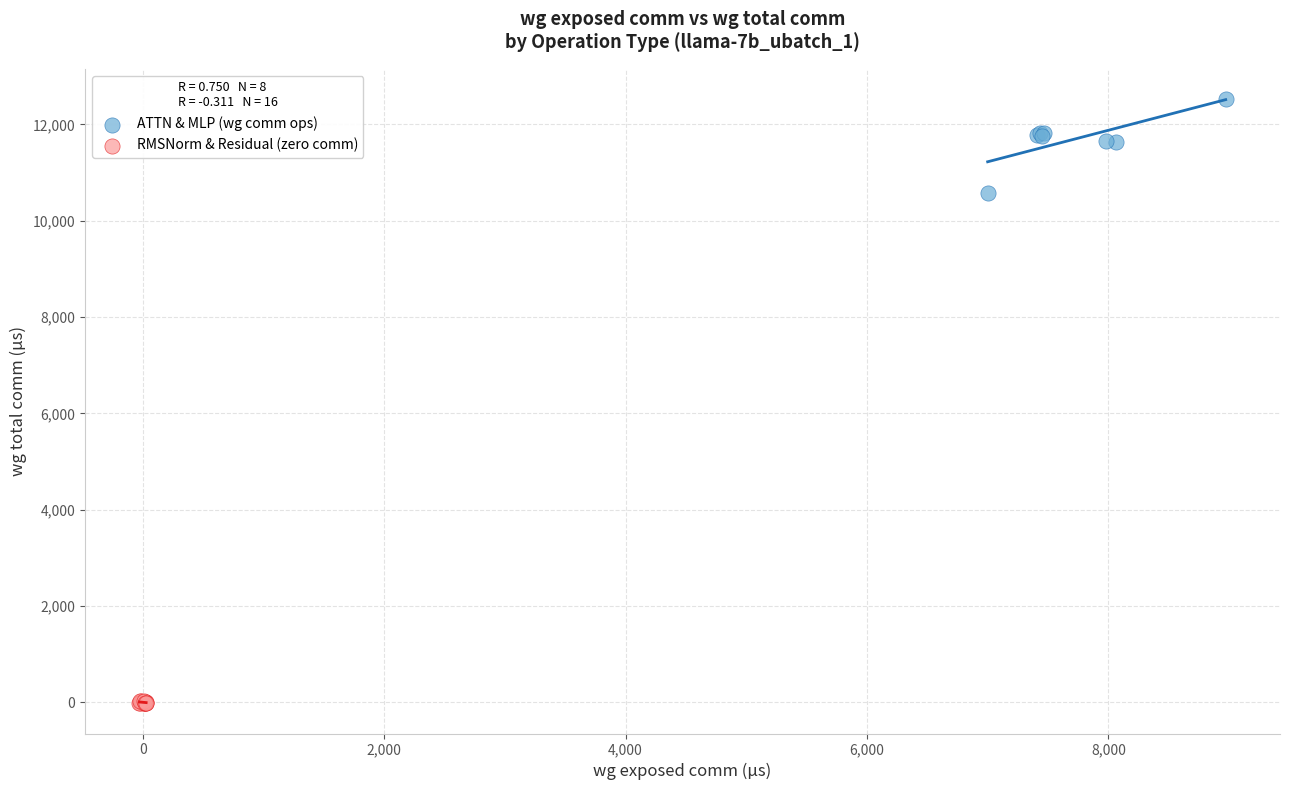

Which series reaches the maximum Y coordinate?

ATTN & MLP (wg comm ops)